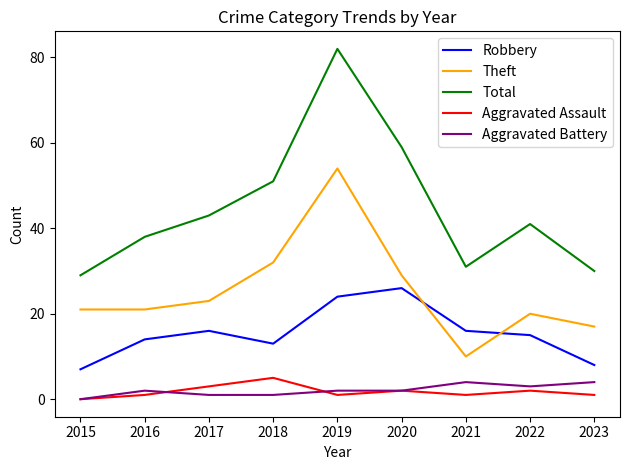

The value of Aggravated Battery at 2015 is 0. True or false?

True